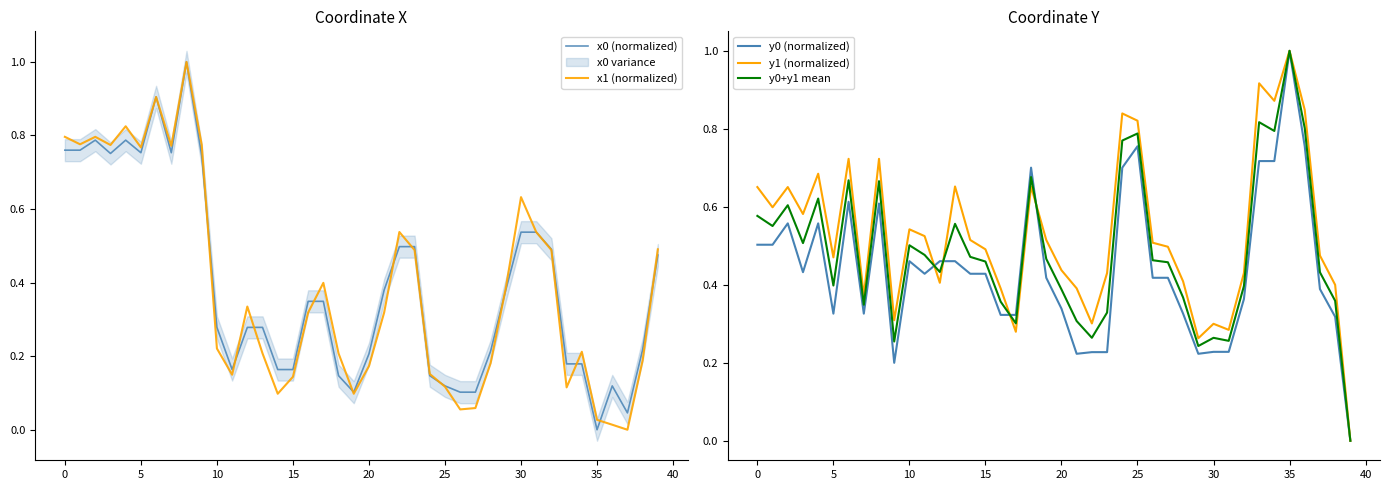

What is the maximum value shown in the chart?

1.0